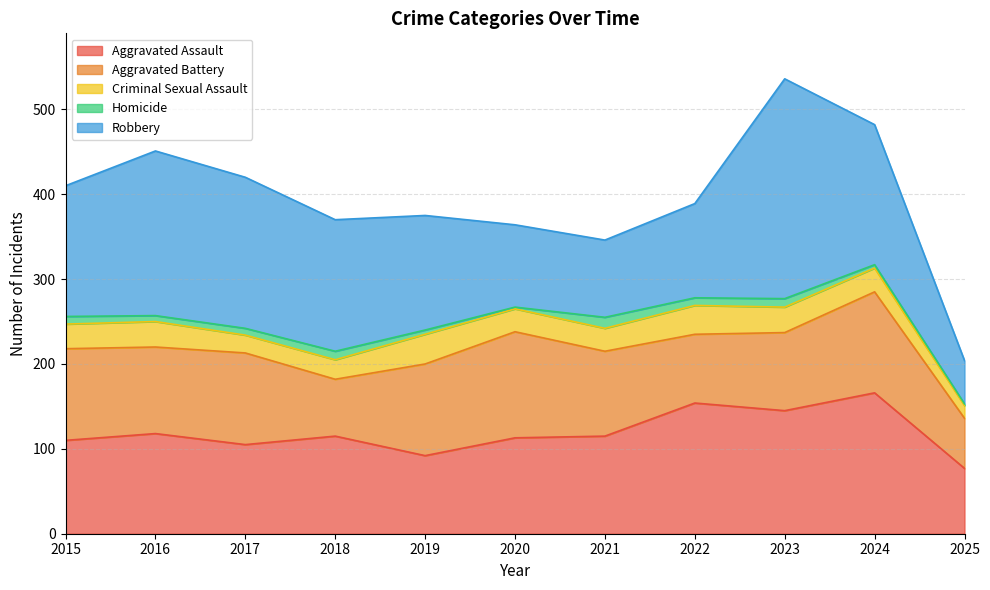

True or false: Robbery has a value of 91 at 2021.

True